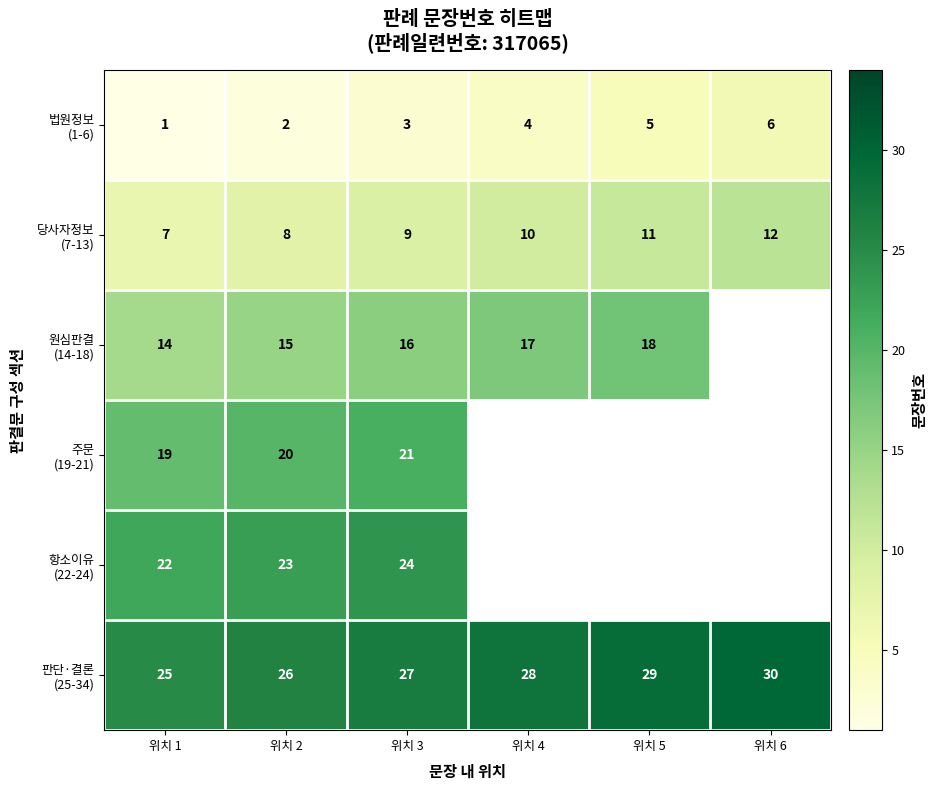

What is the spread (max minus min) of values at 위치 3?

24